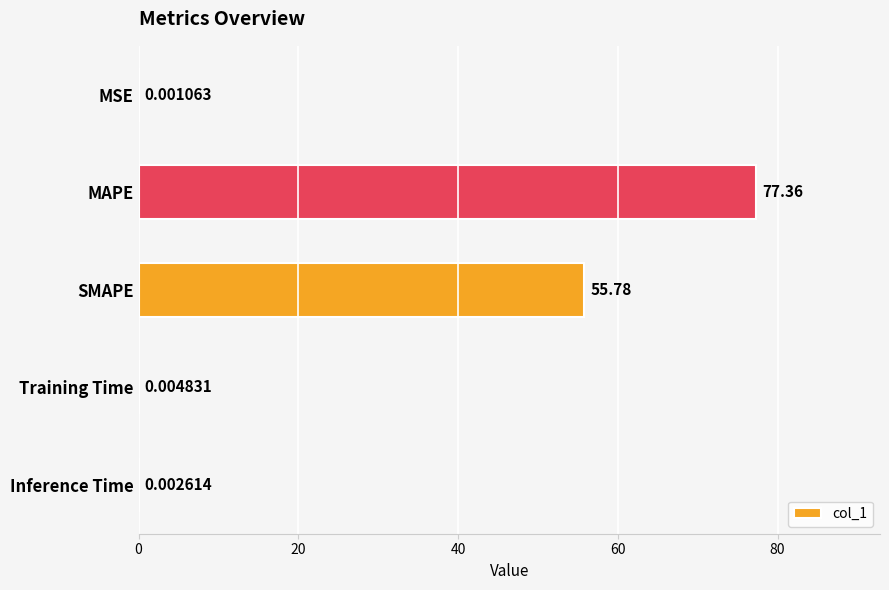

Between SMAPE and MAPE, which is larger?

MAPE